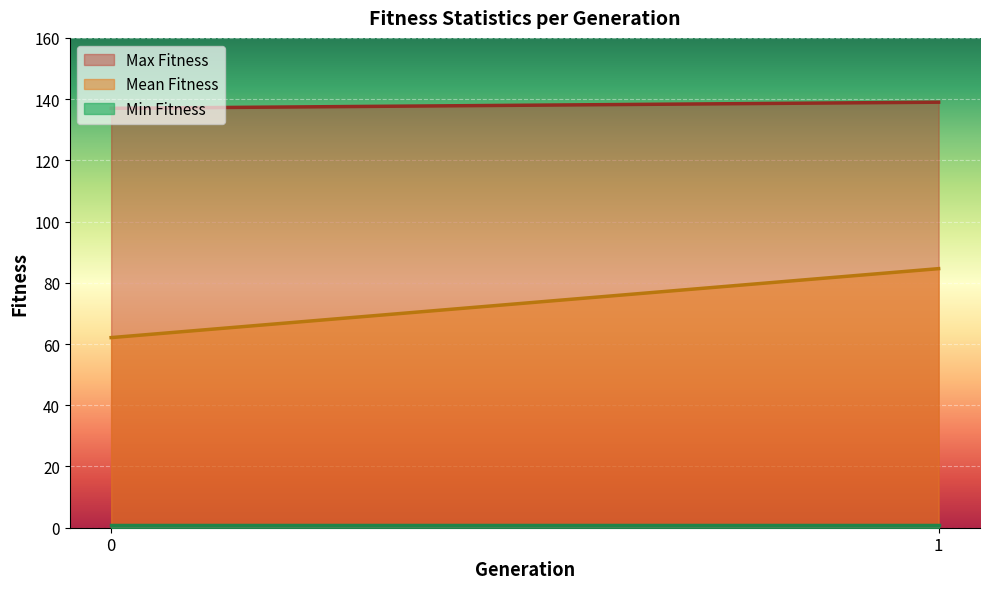

What are all the series names shown in the legend?

Mean Fitness, Max Fitness, Min Fitness